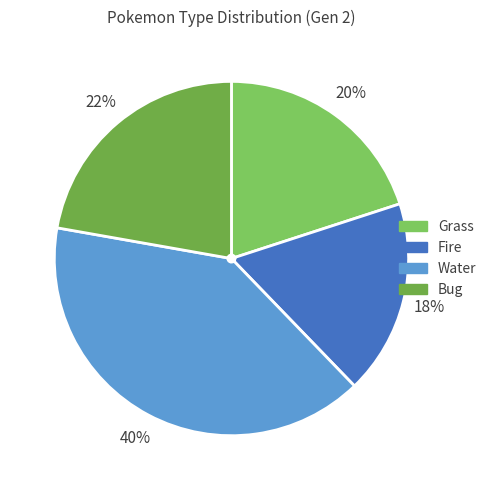

True or false: Grass accounts for 20% of the total.

True